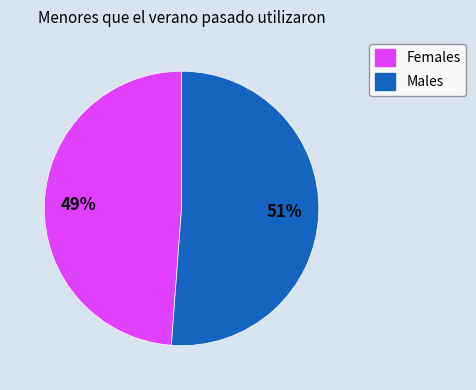

Does any single category account for the majority?

Yes